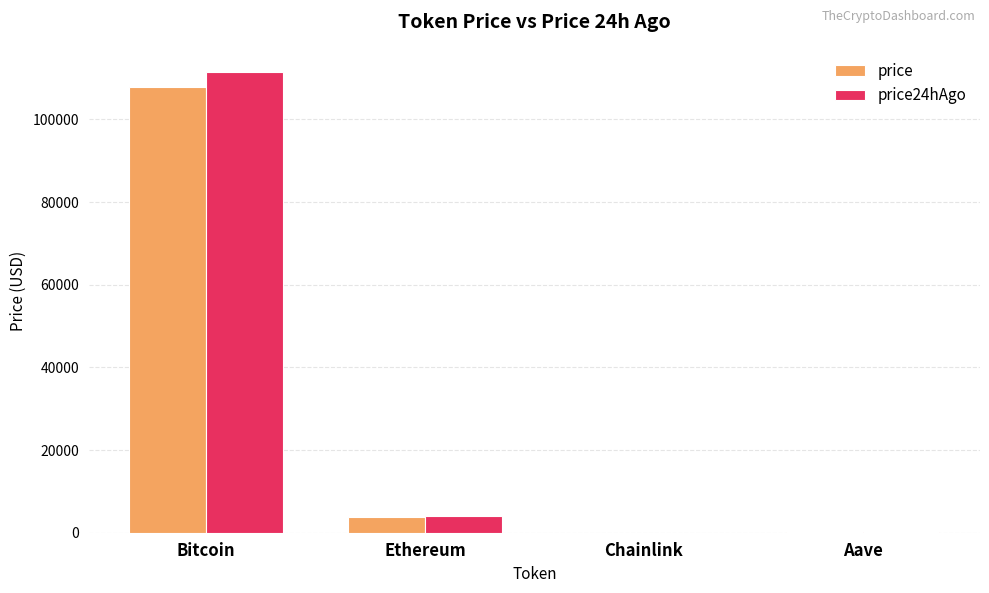

How many groups of bars are there?

4